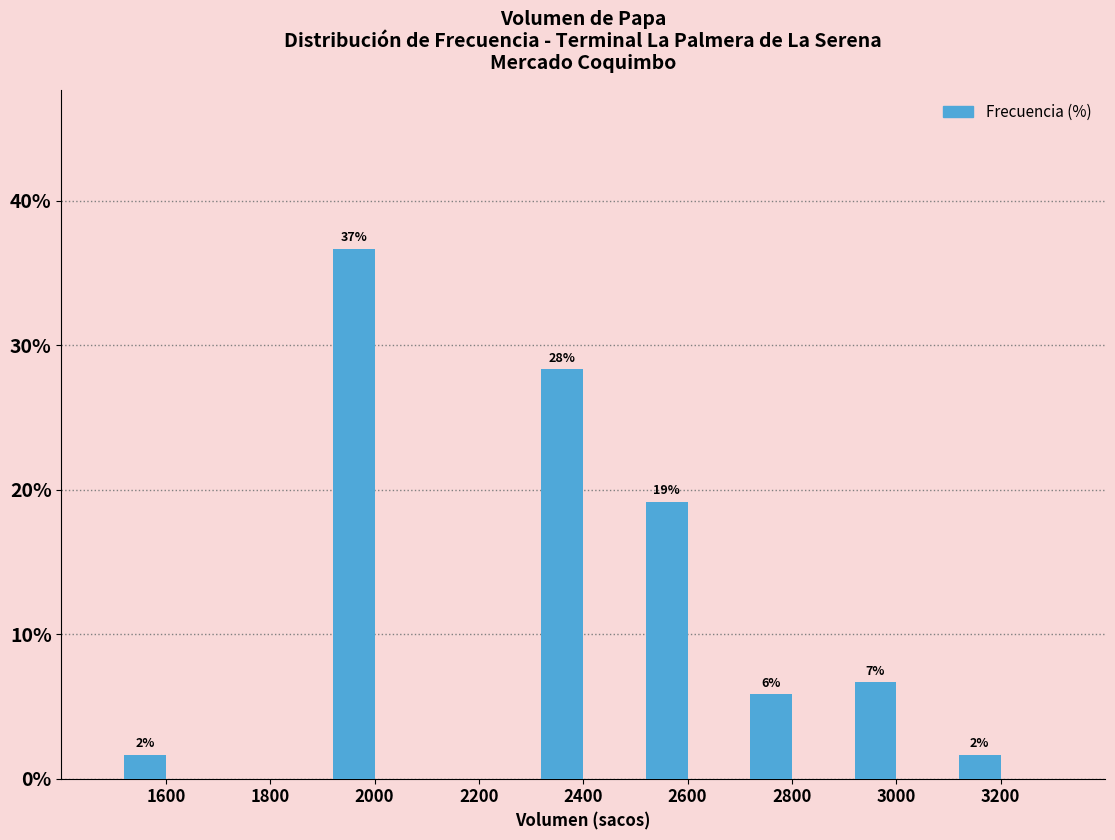

Are the bars horizontal?

No